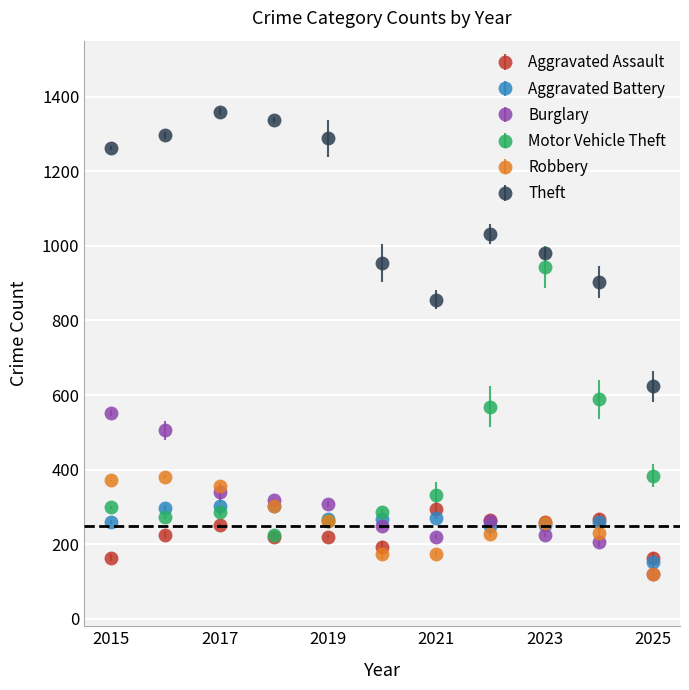

Which series has the largest total across all categories?

Theft